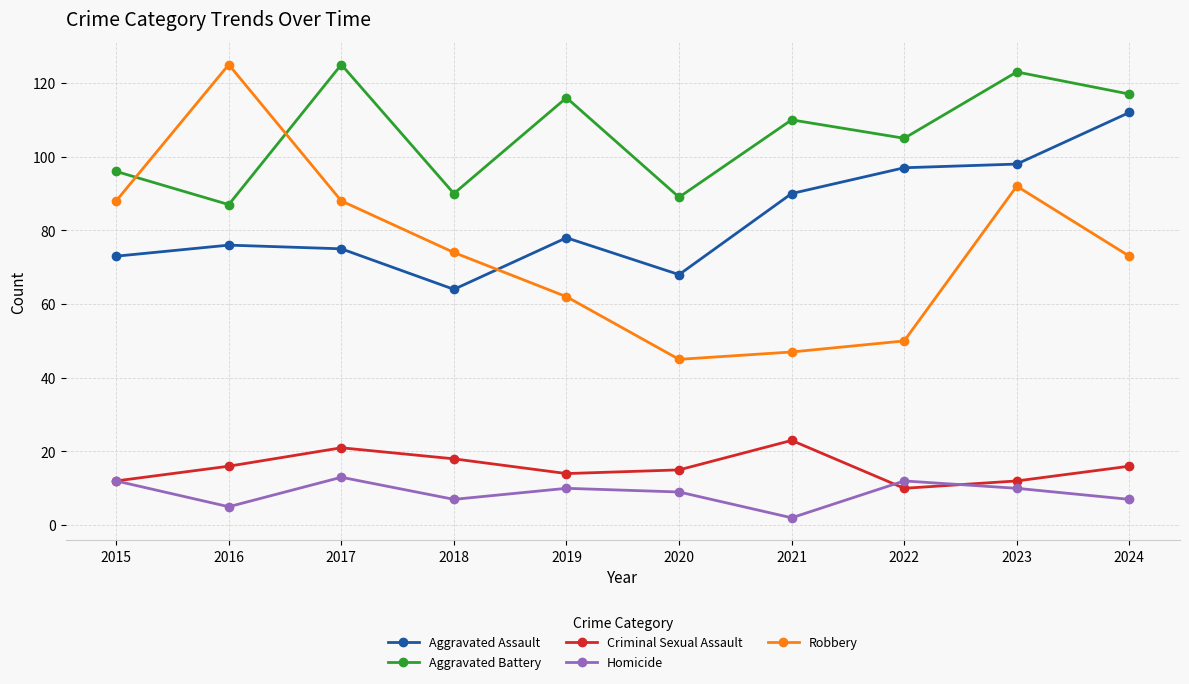

Where is the first local minimum for Aggravated Battery?

2016